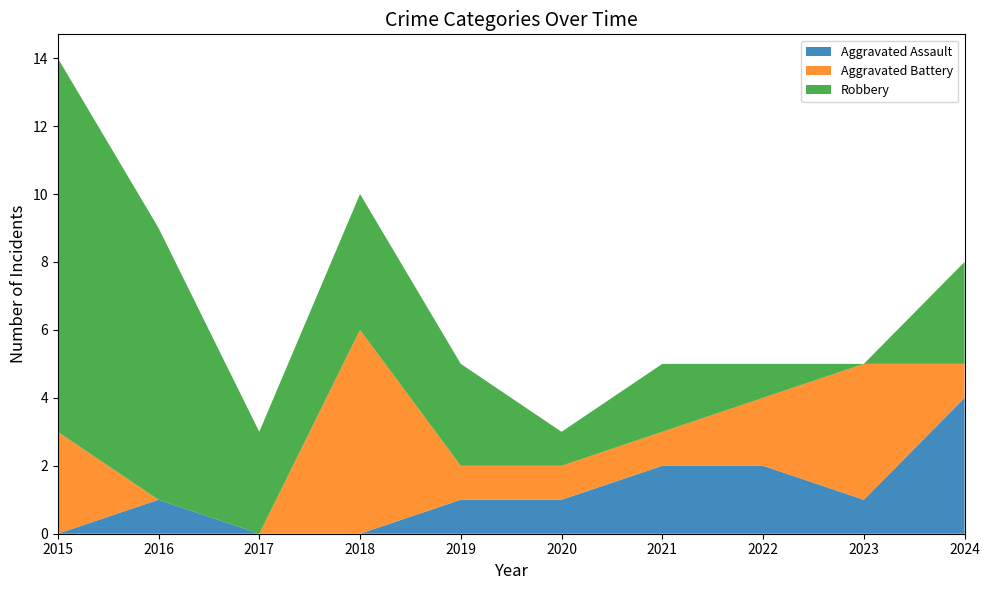

Reading left to right, what are all the values shown in this chart?

Aggravated Assault: 0	1	0	0	1	1	2	2	1	4
Aggravated Battery: 3	0	0	6	1	1	1	2	4	1
Robbery: 11	8	3	4	3	1	2	1	0	3